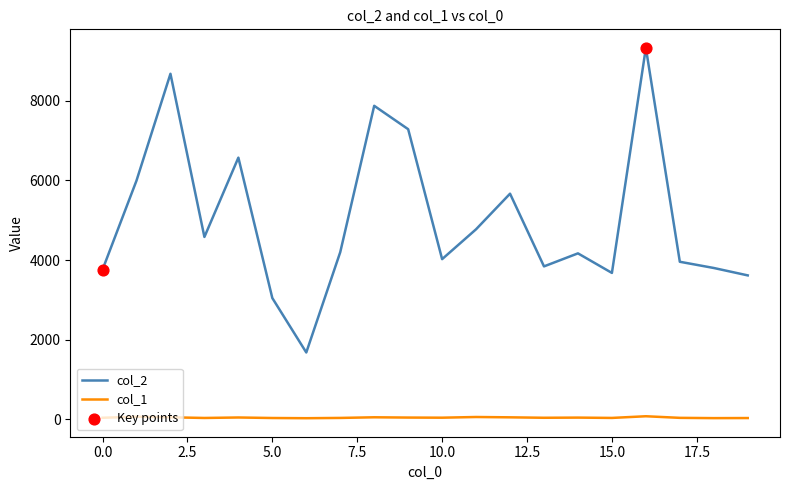

Which series has the largest total across all categories?

col_2